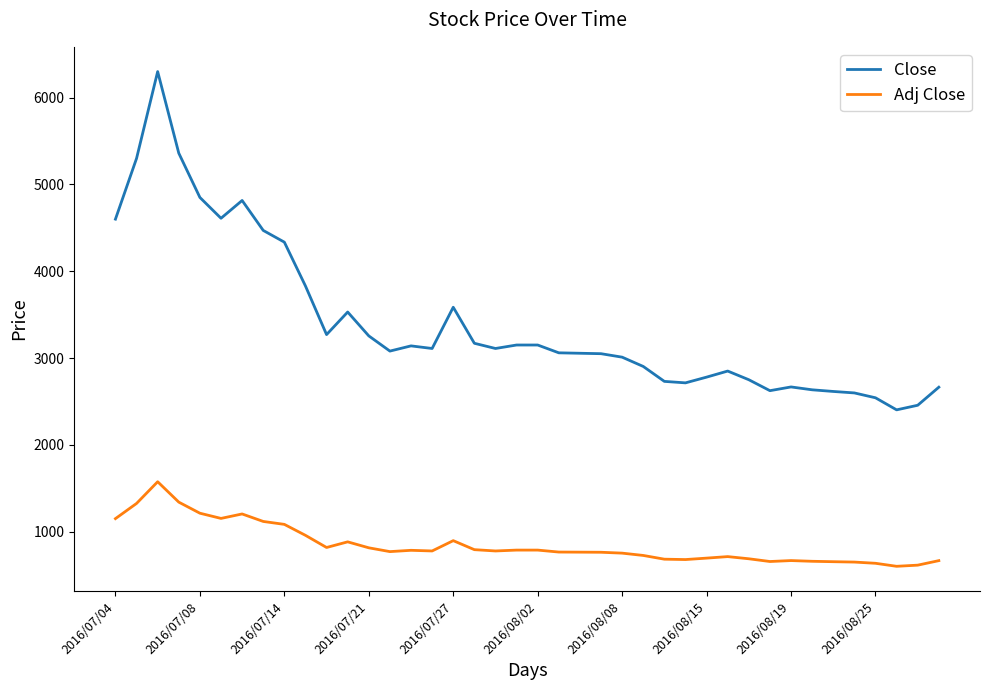

Which series has the largest total across all categories?

Close